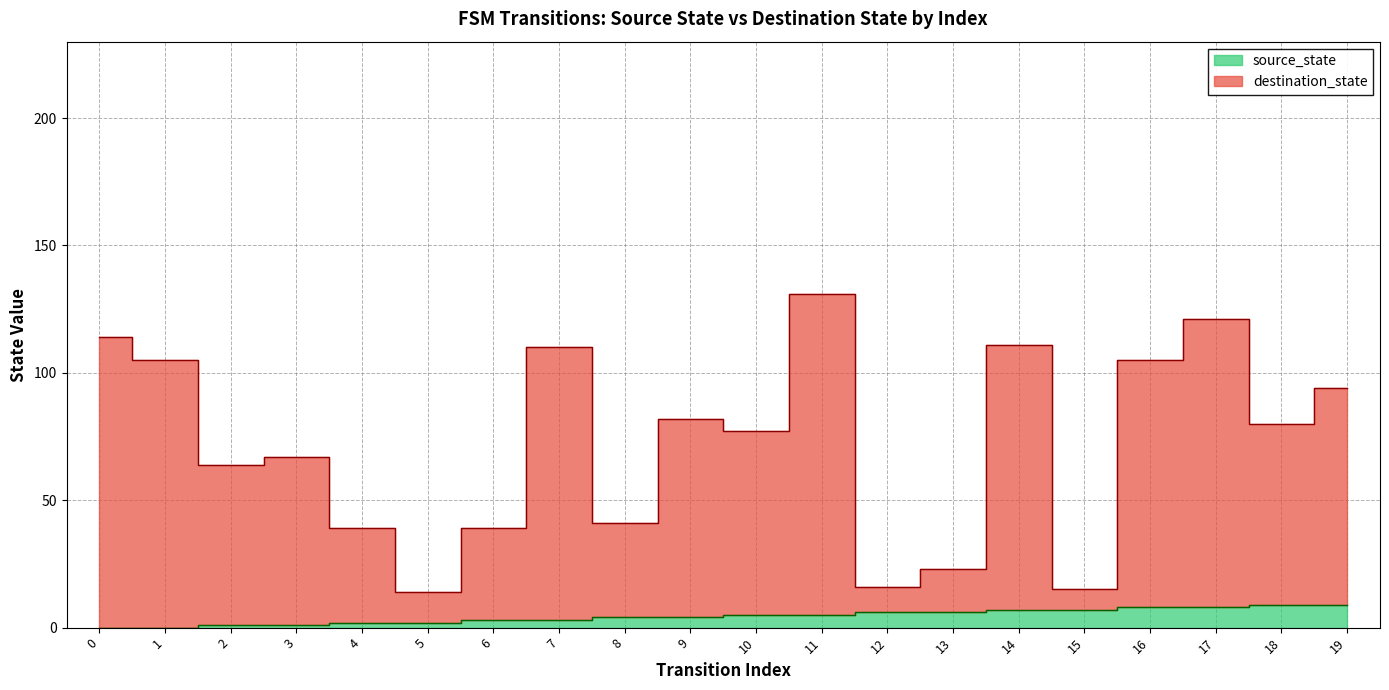

What is the difference between the maximum and minimum values in the source_state series?

9